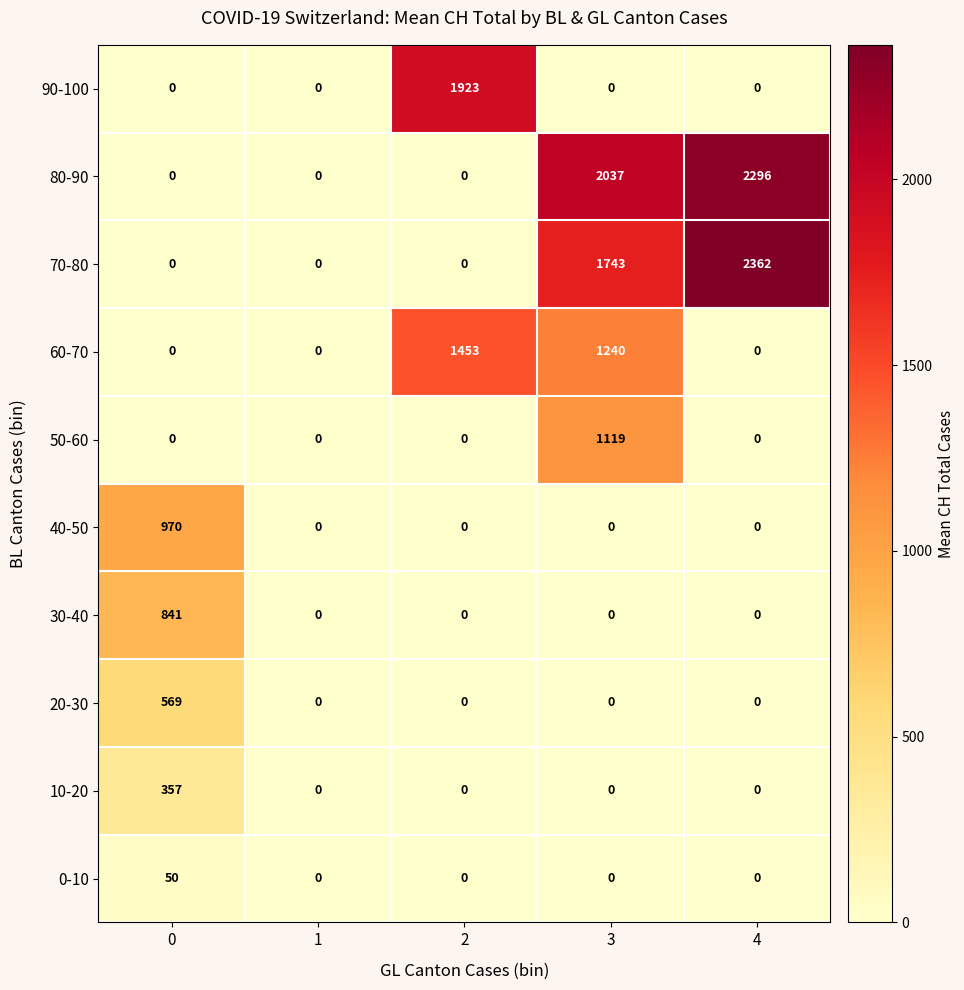

At how many categories does at least one series exceed 1383?

3